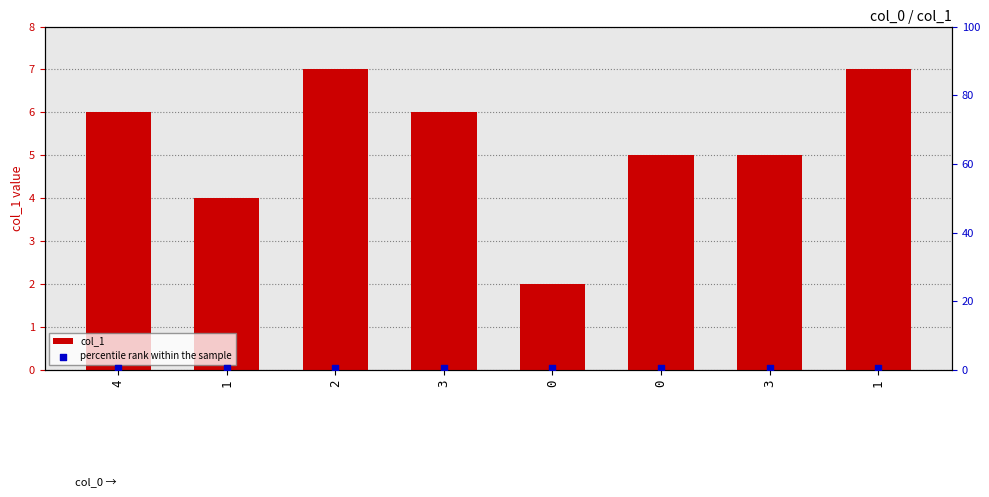

Which series has the largest total across all categories?

col_1